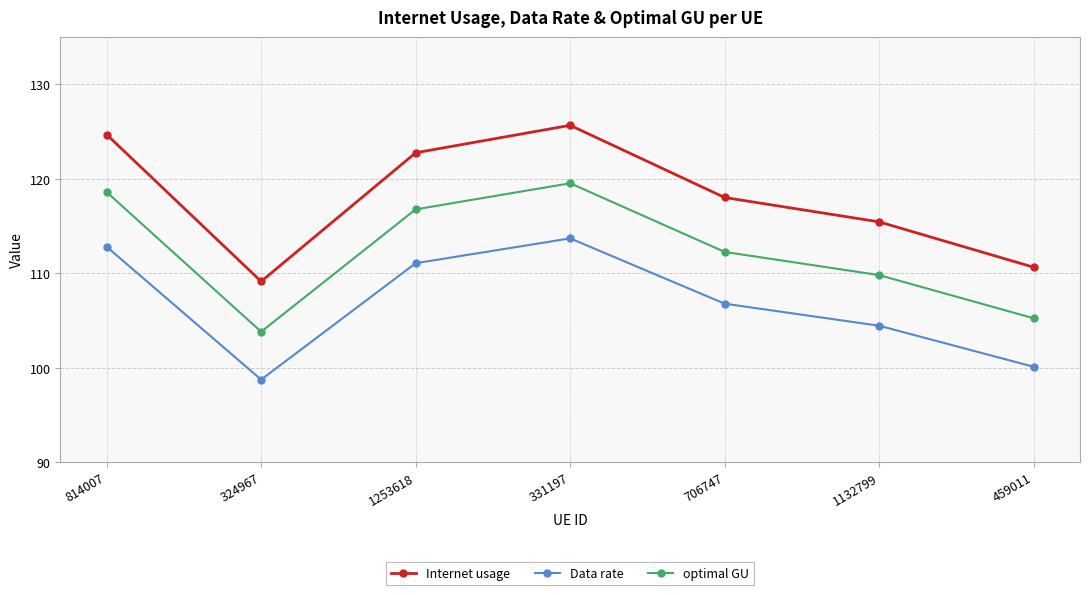

What is the difference between the Internet usage values at 324967 and 1253618?

13.6